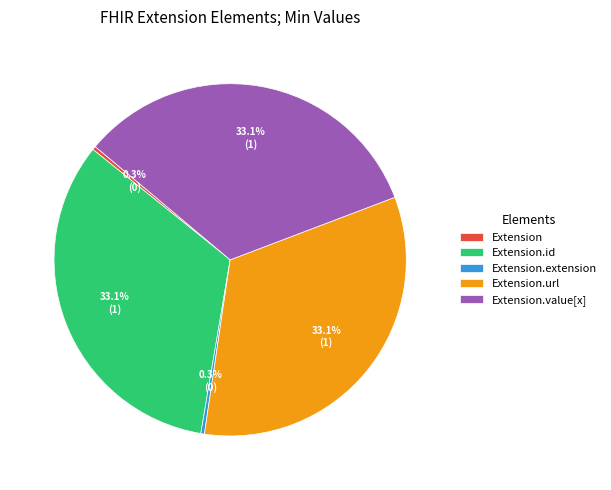

How much of the chart is everything except Extension.id?

66.7%